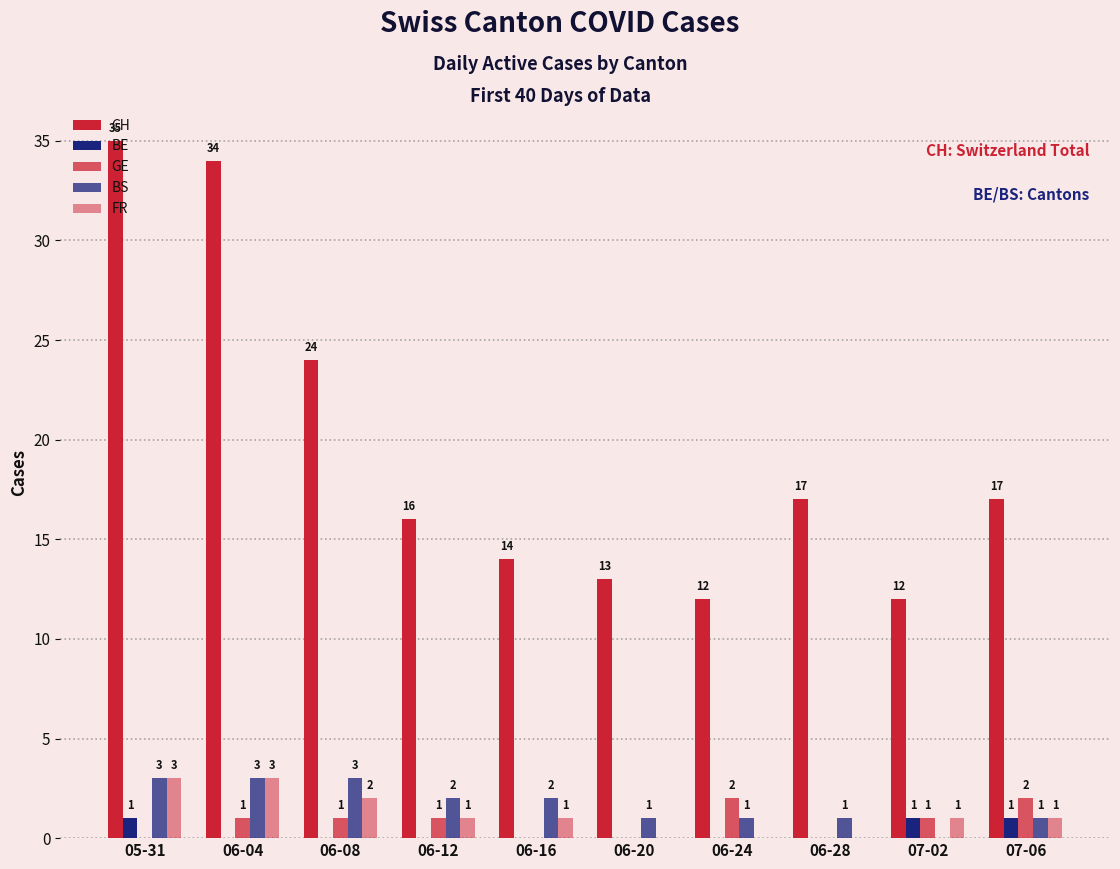

What is the value of the CH bar at the 6th from the left?

13